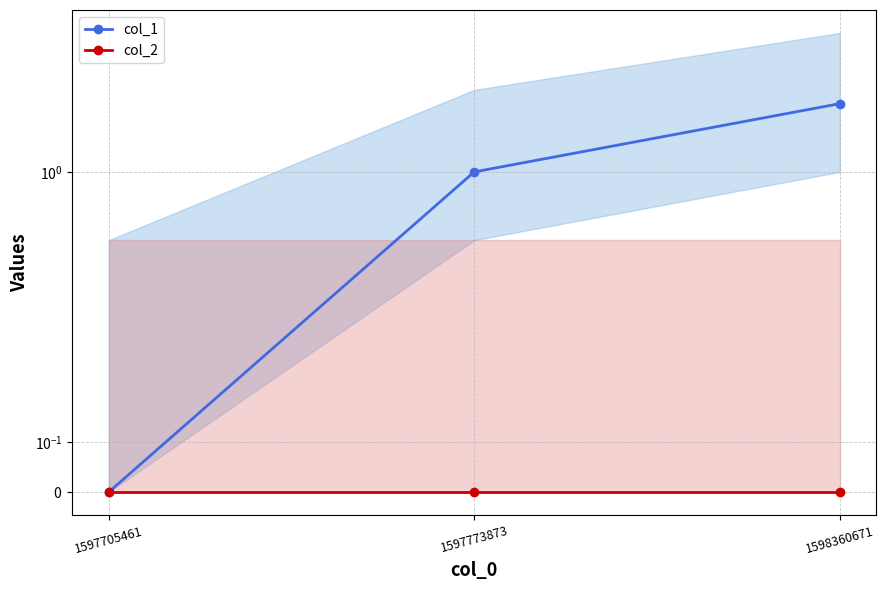

What is the sum of the col_1 values at 1597705461 and 1598360671?

2